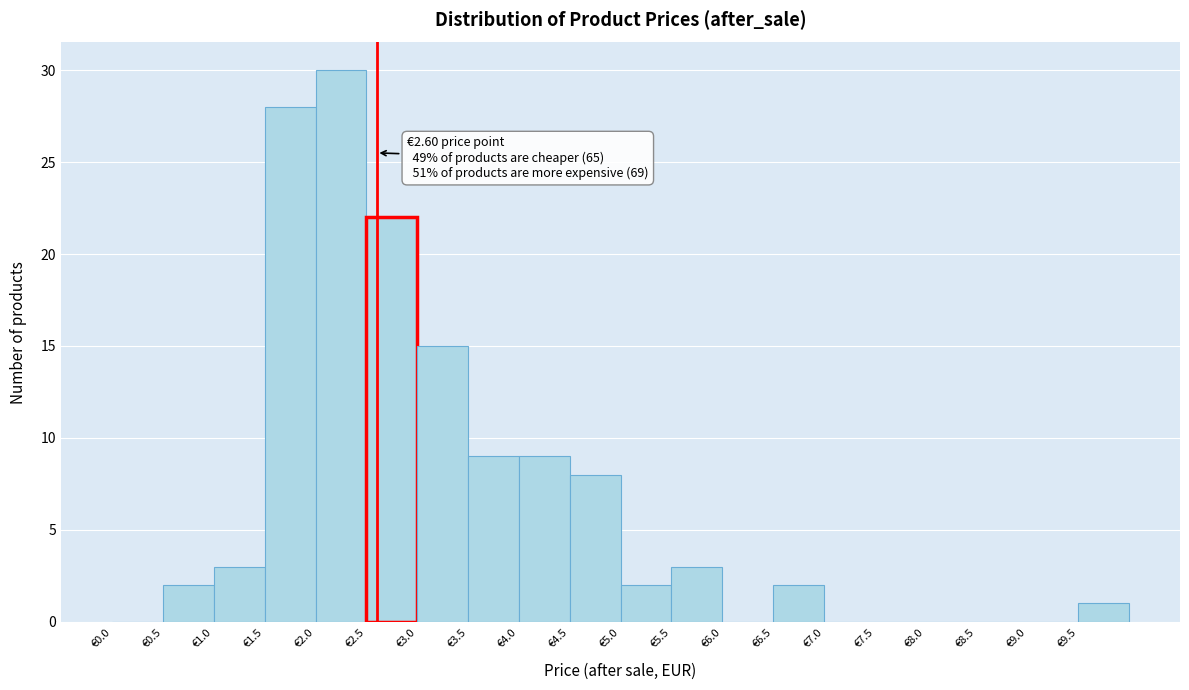

Over which range of the x-axis is the bar tallest?

2.0 to 2.5